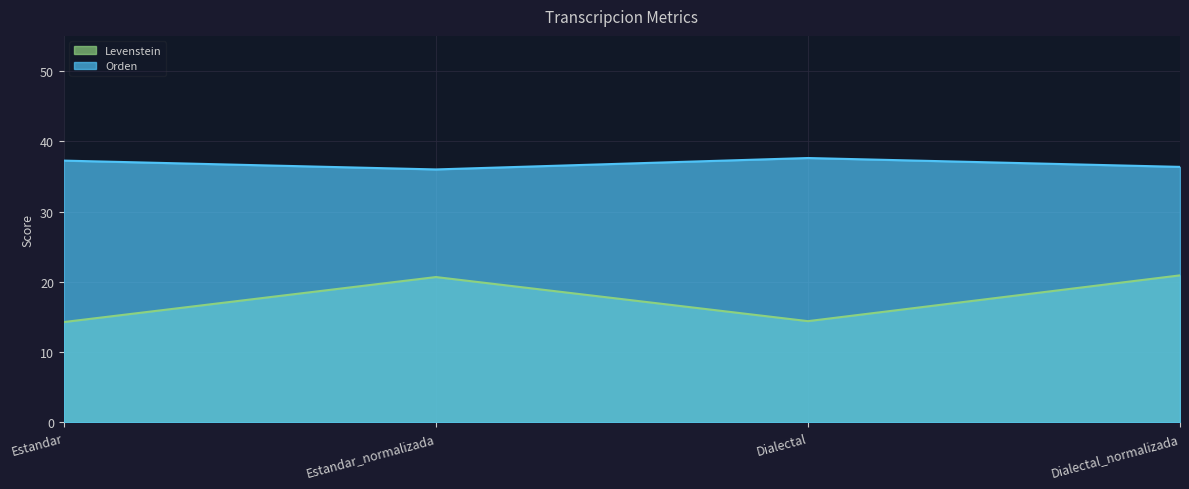

At which label is Levenstein closest to 17?

Dialectal